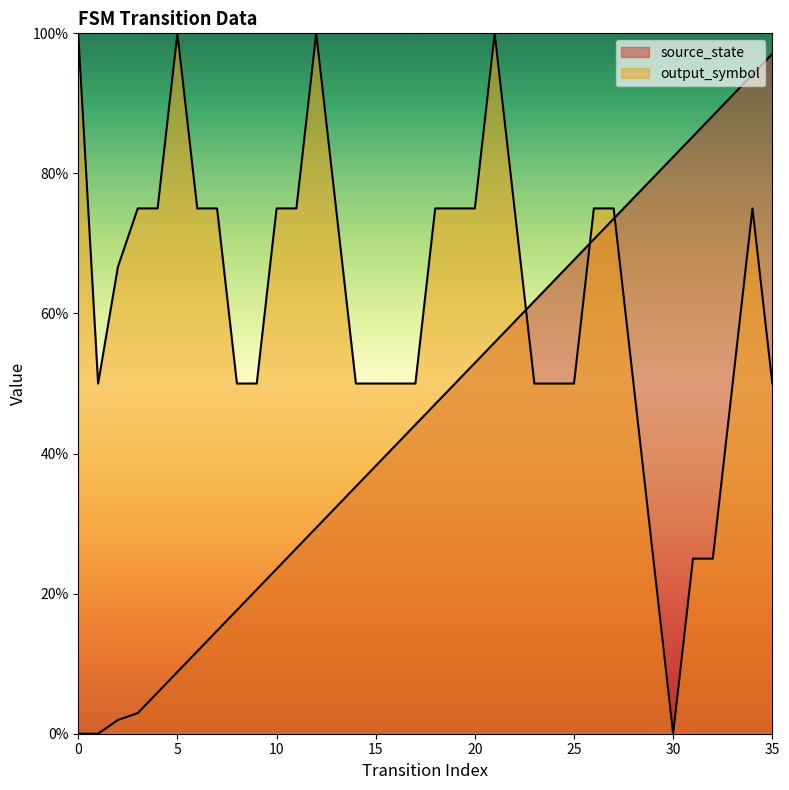

Does the chart display data point markers on the line(s)?

No